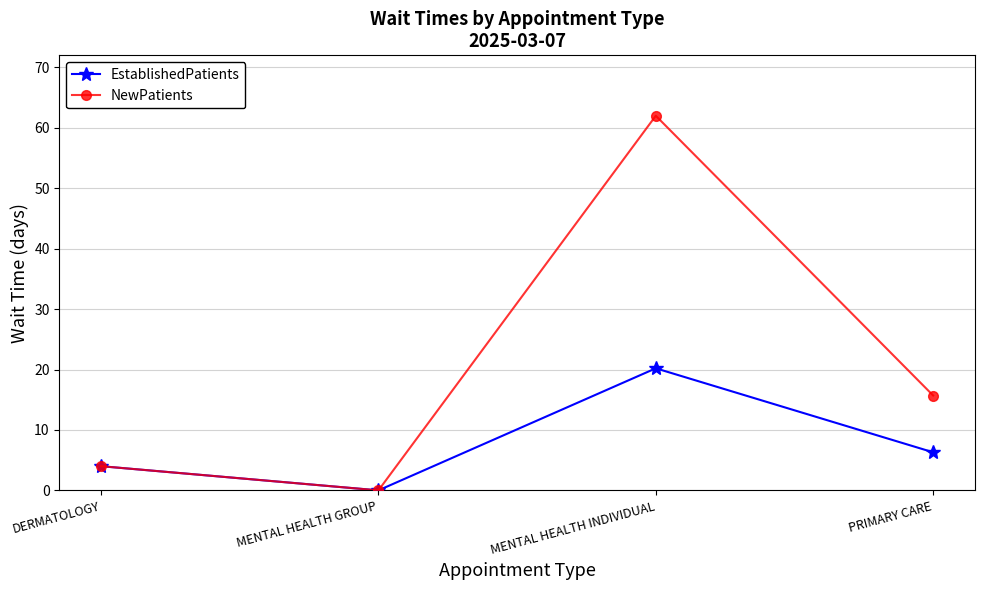

Which series changed the most between MENTAL HEALTH GROUP and MENTAL HEALTH INDIVIDUAL?

NewPatients